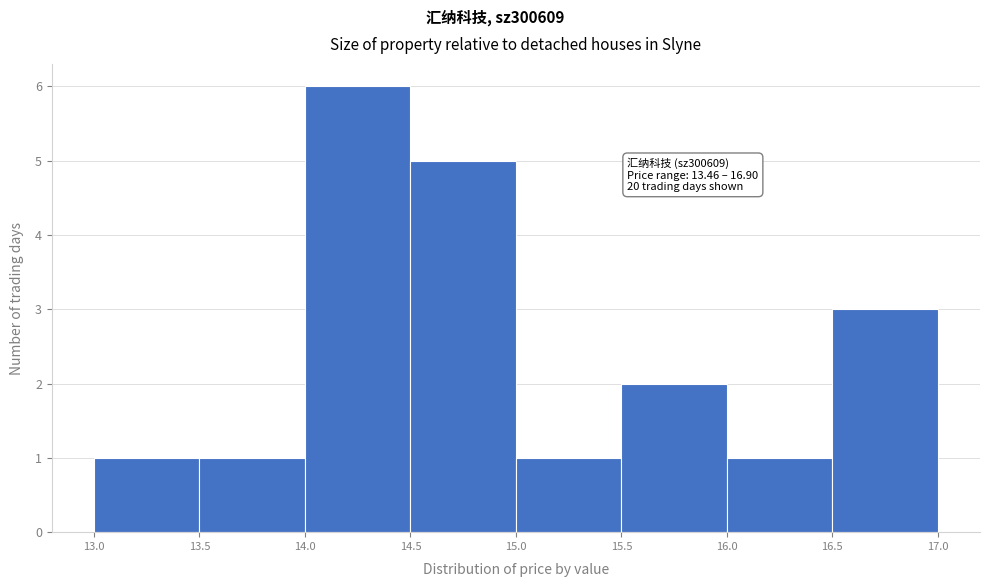

Over which range of the x-axis is the bar tallest?

14.0 to 14.5